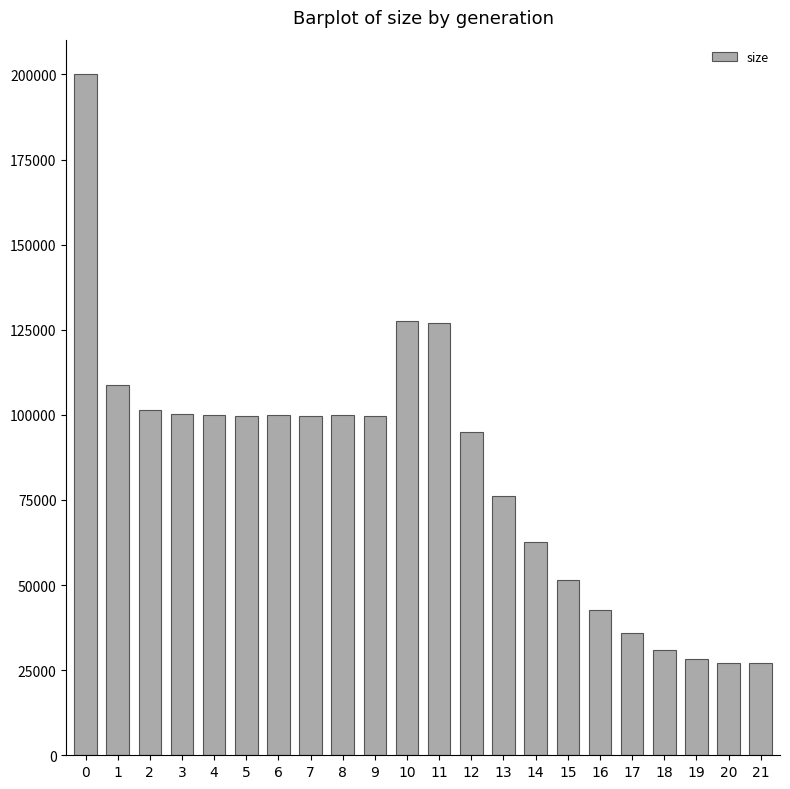

What is the value of the 1st bar from the left?

200198